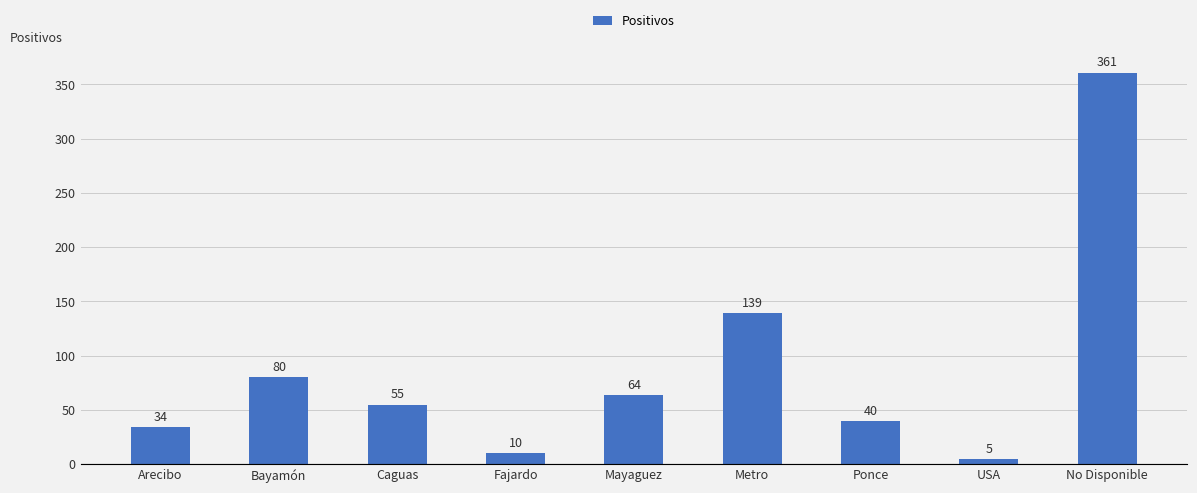

The chart shows a value of 40 at Ponce. True or false?

True